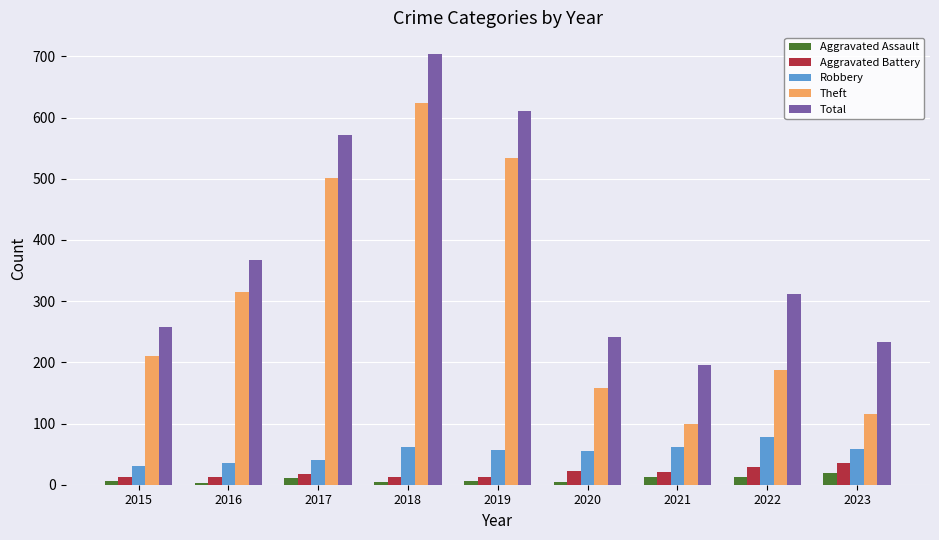

Read the Total value at 2023.

234